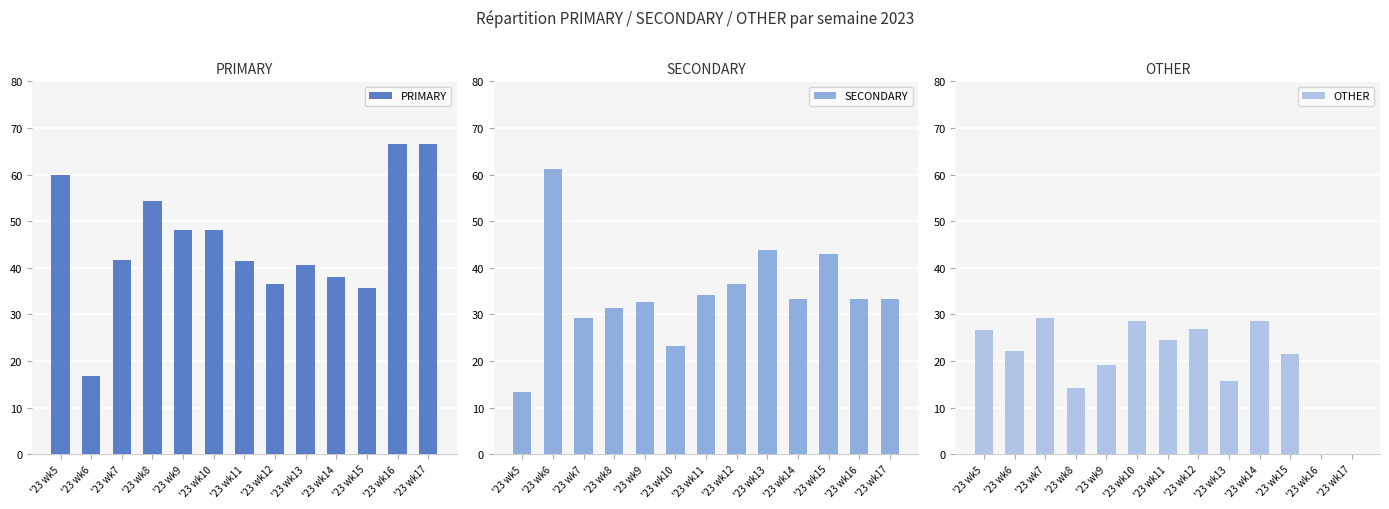

How many bars are there in total?

39